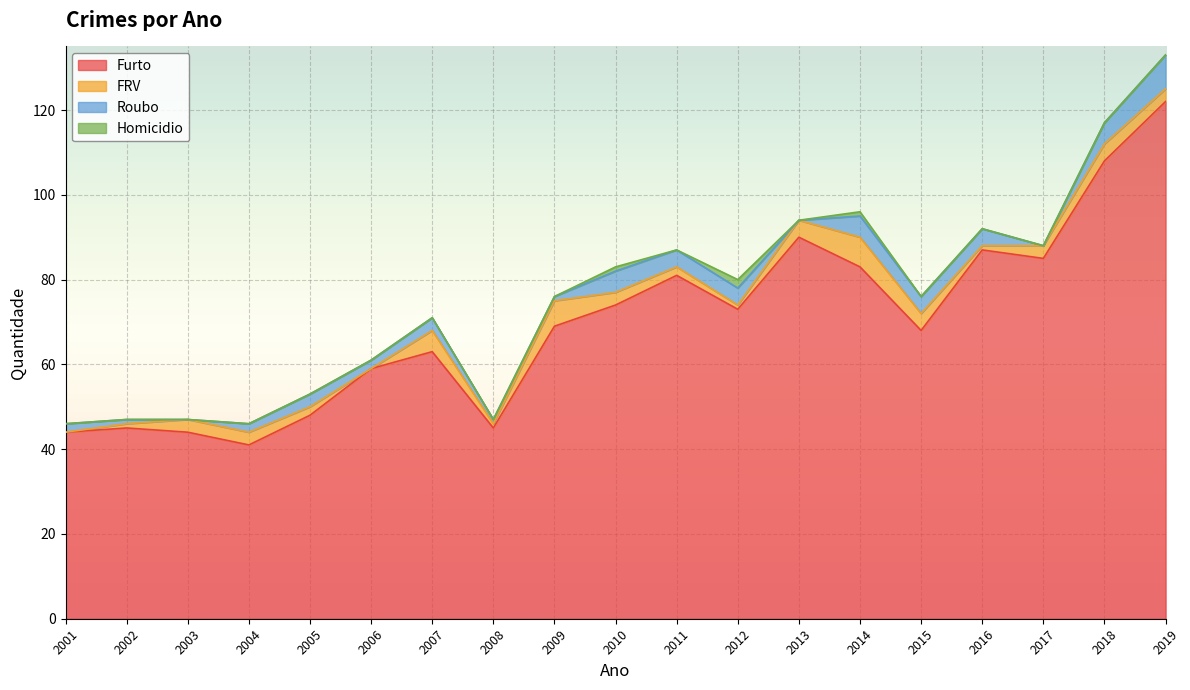

Reading left to right, what are all the values shown in this chart?

Furto: 44	45	44	41	48	59	63	45	69	74	81	73	90	83	68	87	85	108	122
FRV: 0	1	3	3	2	0	5	1	6	3	2	1	4	7	4	1	3	4	3
Roubo: 2	1	0	2	3	2	3	1	1	5	4	4	0	5	4	4	0	5	8
Homicidio: 0	0	0	0	0	0	0	0	0	1	0	2	0	1	0	0	0	0	0